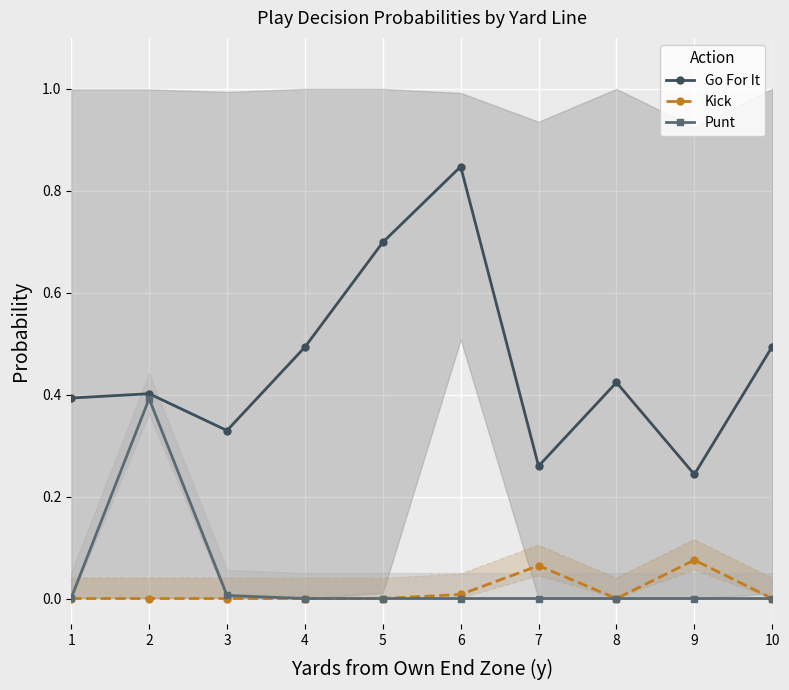

True or false: Go For It has more than 0 interior local peaks.

True